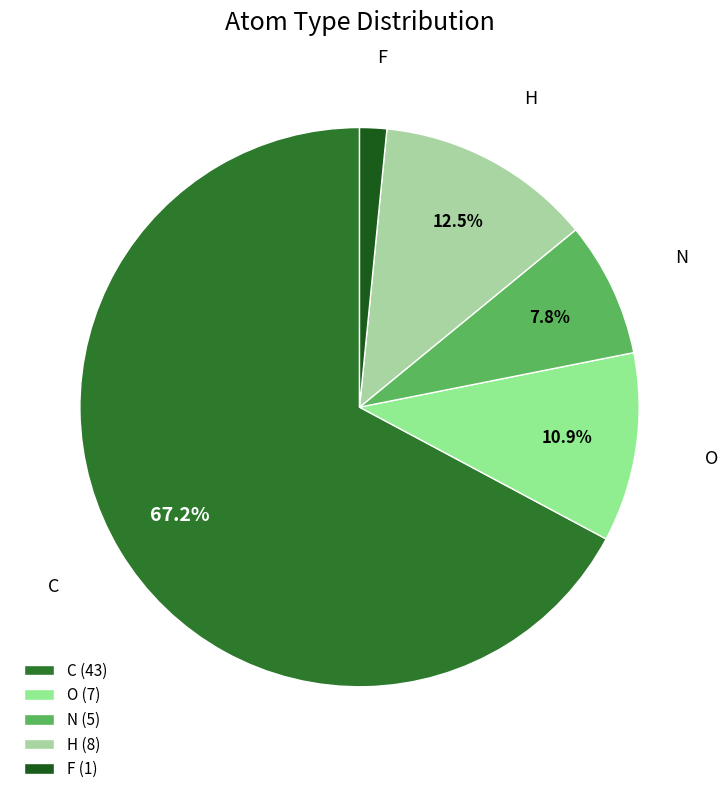

What percentage is the N slice, to the nearest percent?

8%